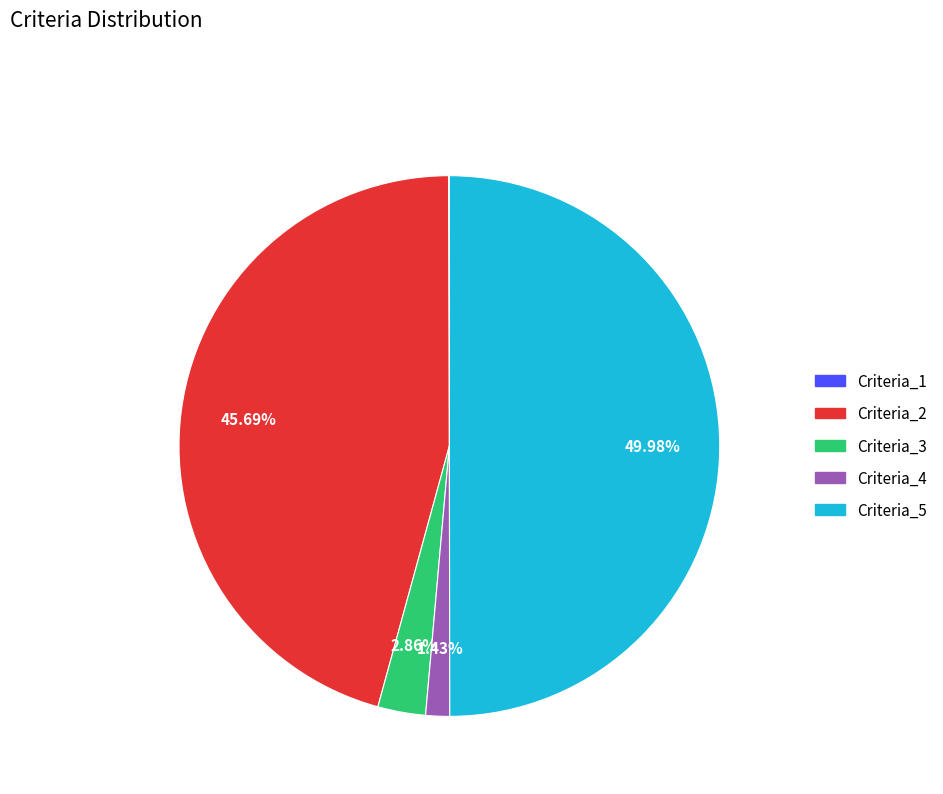

Do Criteria_3 and Criteria_2 together represent more than half of the pie?

No